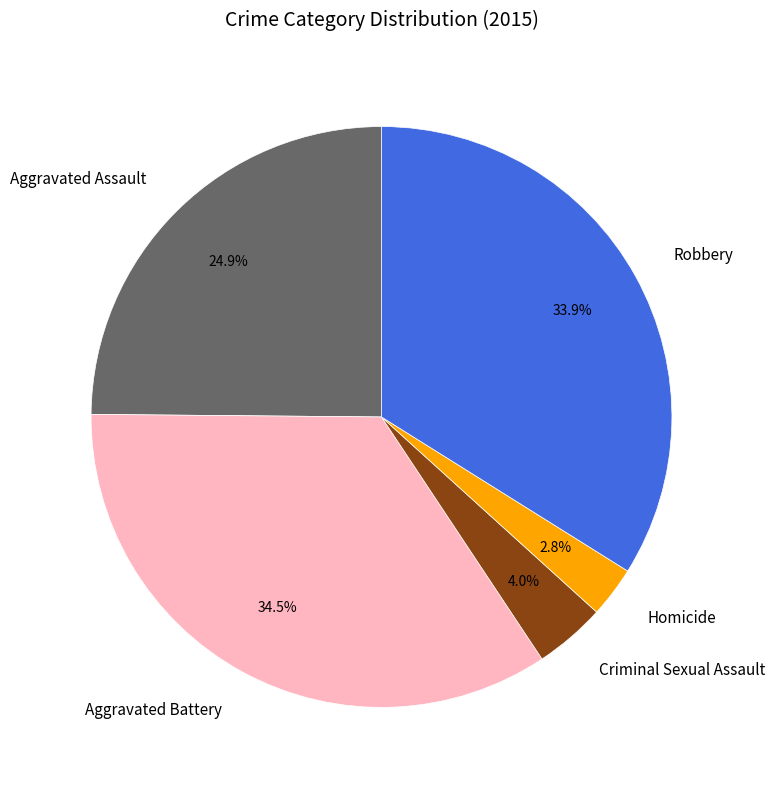

What is the largest slice in the pie chart?

Aggravated Battery